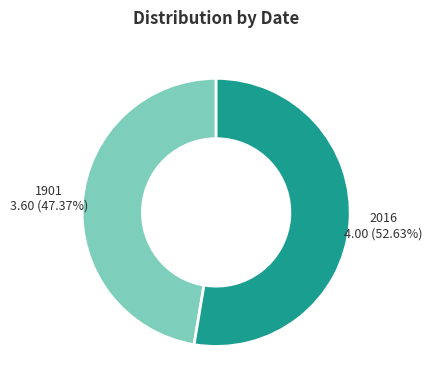

What percentage is the 1901 slice, to the nearest percent?

47%